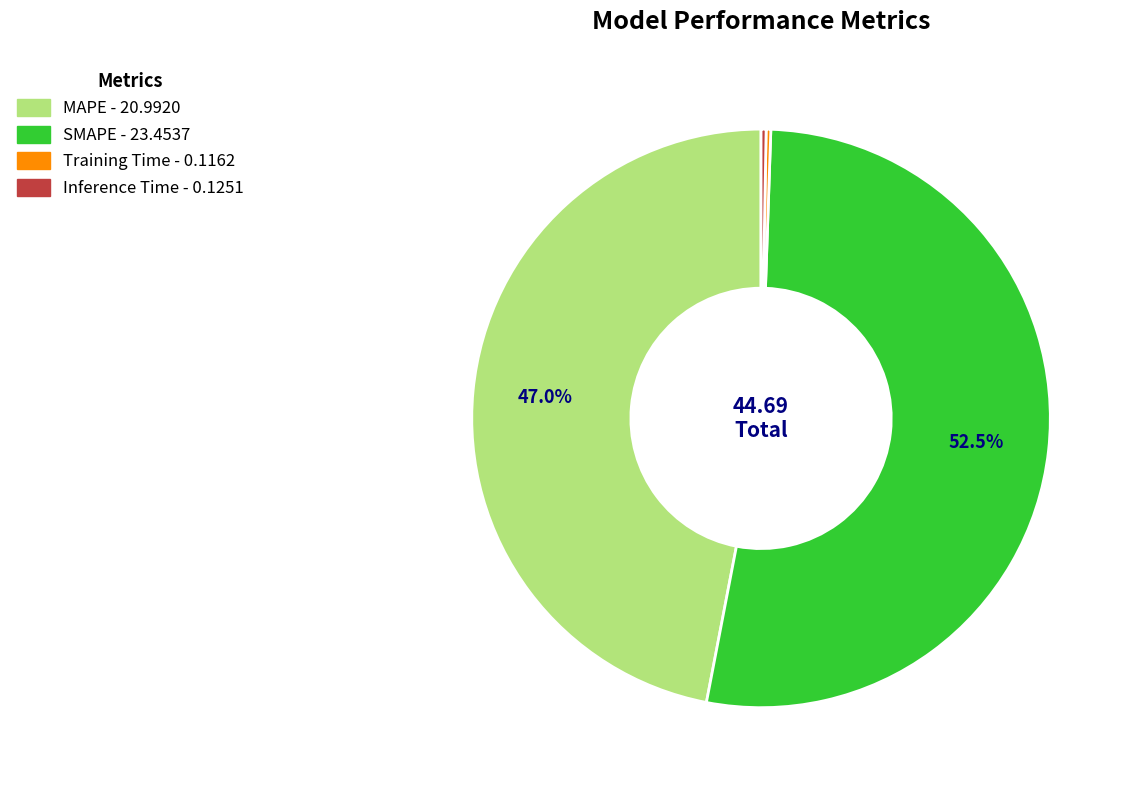

What is the largest slice in the pie chart?

SMAPE